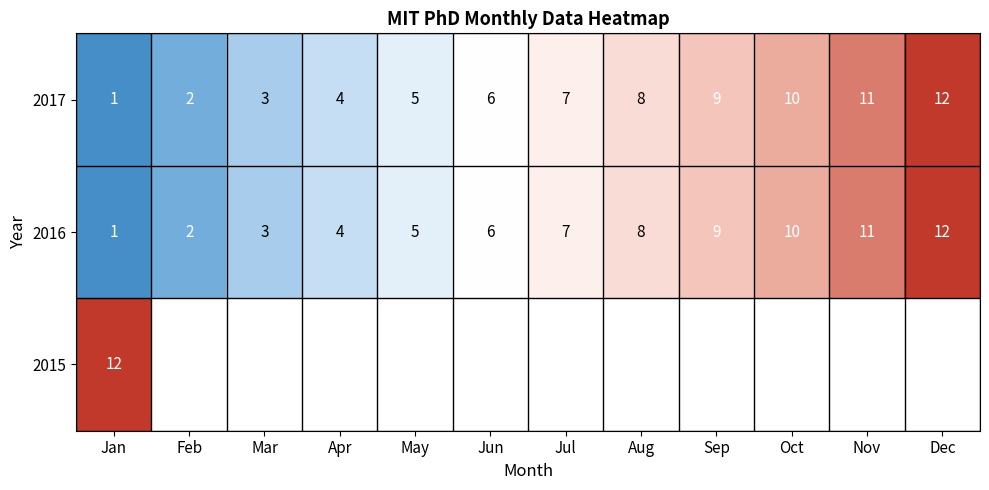

Between Jan and Nov, which is larger?

Jan